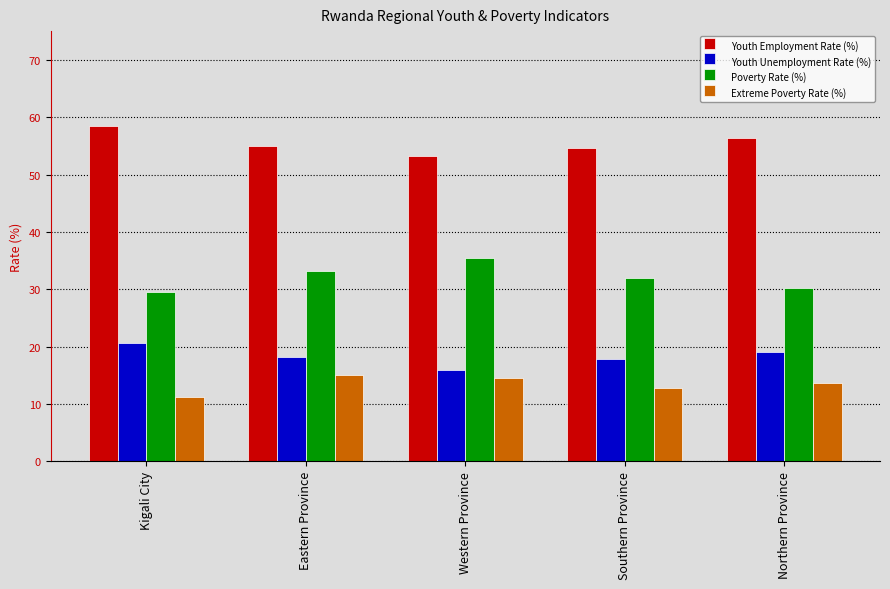

What is the label of the 3rd bar from the right?

Western Province